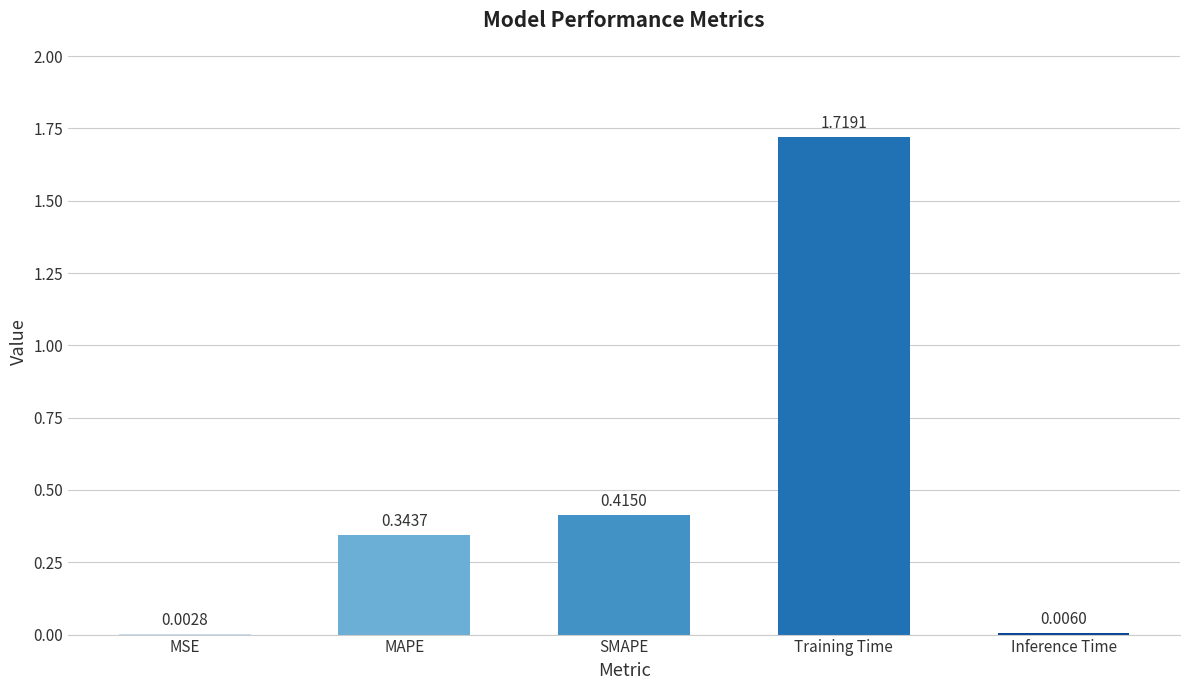

What is the change in value from SMAPE to Inference Time?

-0.4